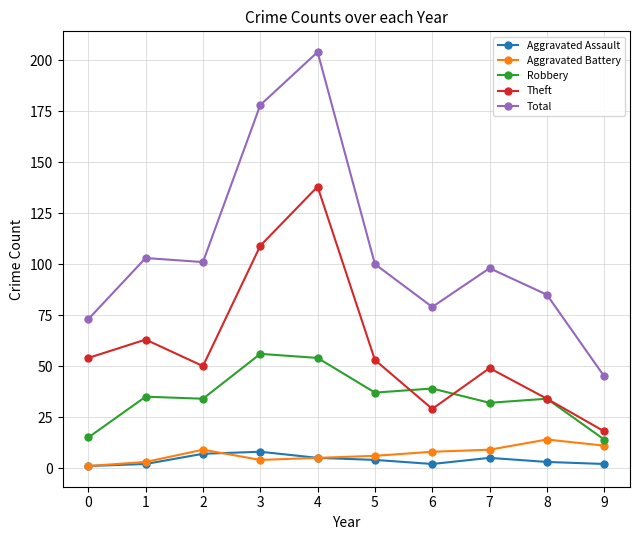

True or false: Robbery has more than 0 points higher than both neighbors.

True